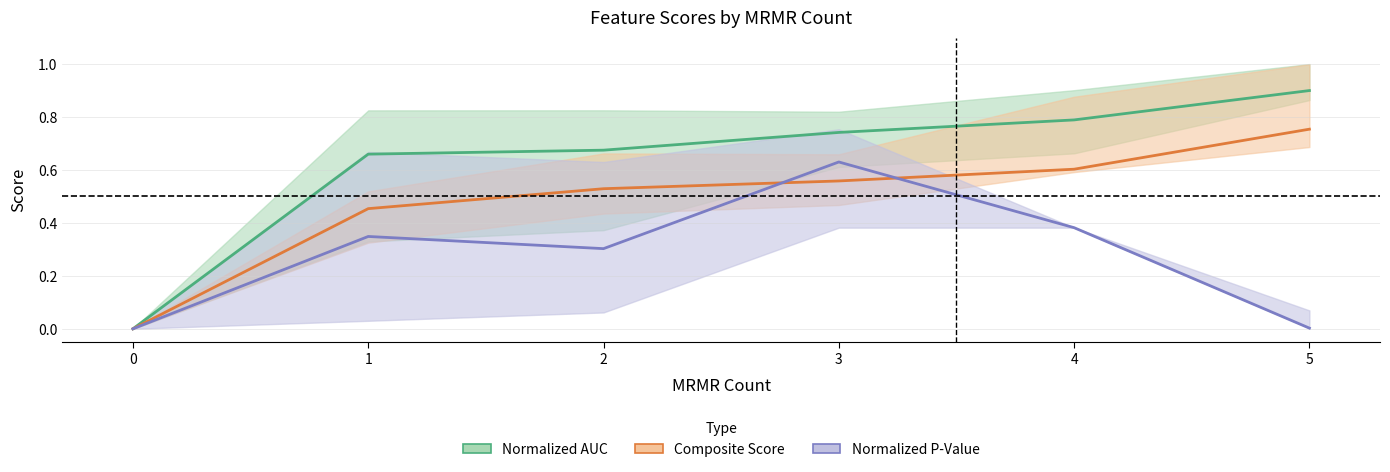

True or false: Composite Score has a value of 0.5 at 2.

True